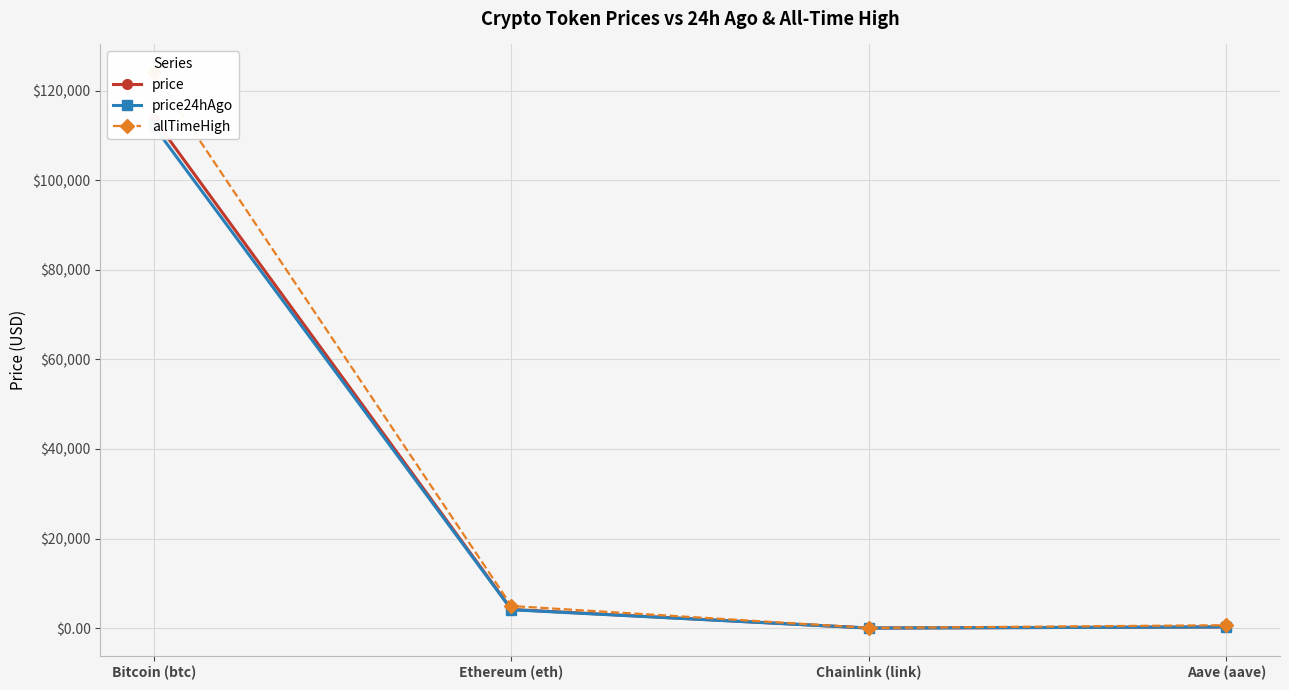

What is the total value across all series at Chainlink (link)?

95.4